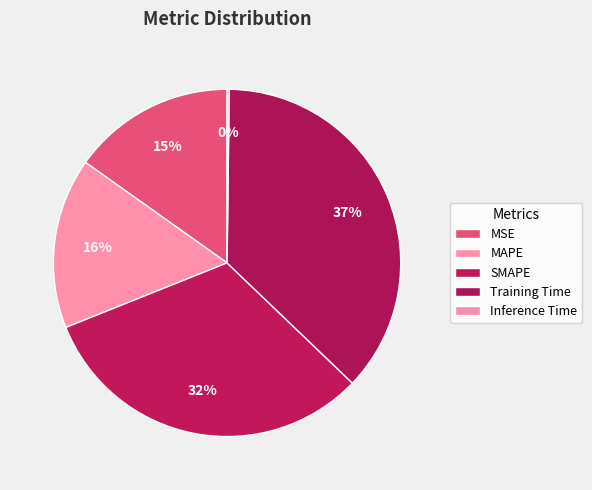

How many segments does this pie chart have?

5